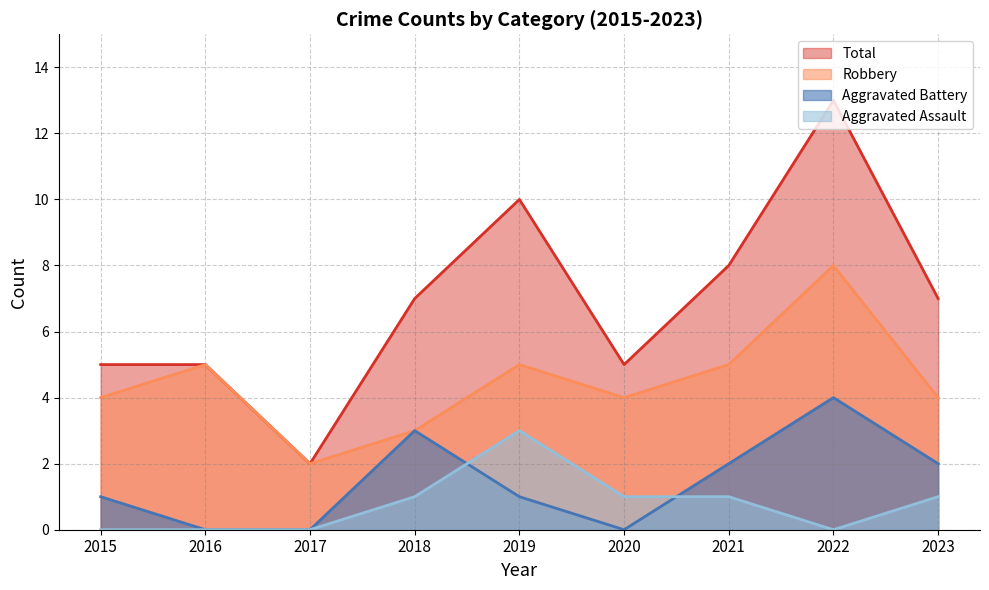

What are all the series names shown in the legend?

Total, Robbery, Aggravated Battery, Aggravated Assault